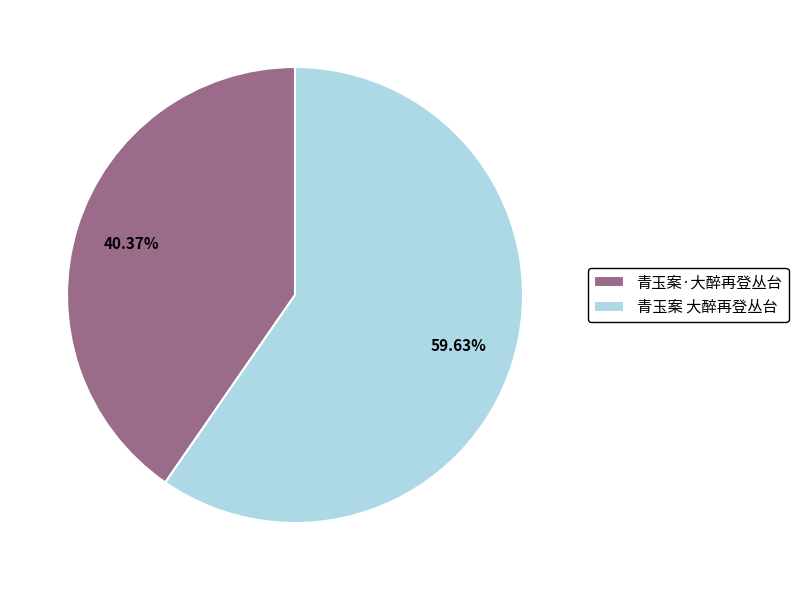

To the nearest percent, what is the combined percentage of 青玉案·大醉再登丛台 and 青玉案 大醉再登丛台?

100%